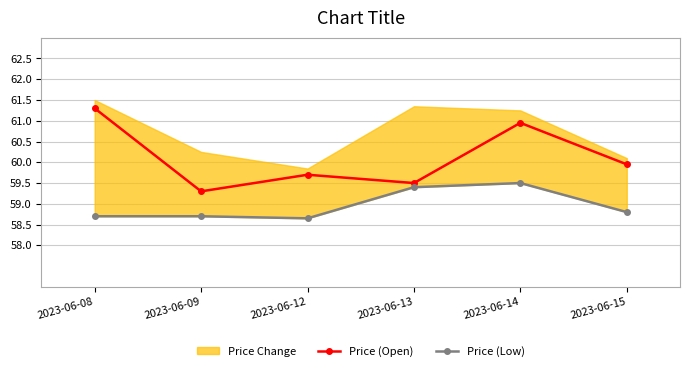

Reading right to left, list all the values displayed in this chart.

Price (Open): 2023-06-15=60.0	2023-06-14=61.0	2023-06-13=59.5	2023-06-12=59.7	2023-06-09=59.3	2023-06-08=61.3
Price (Low): 2023-06-15=58.8	2023-06-14=59.5	2023-06-13=59.4	2023-06-12=58.7	2023-06-09=58.7	2023-06-08=58.7